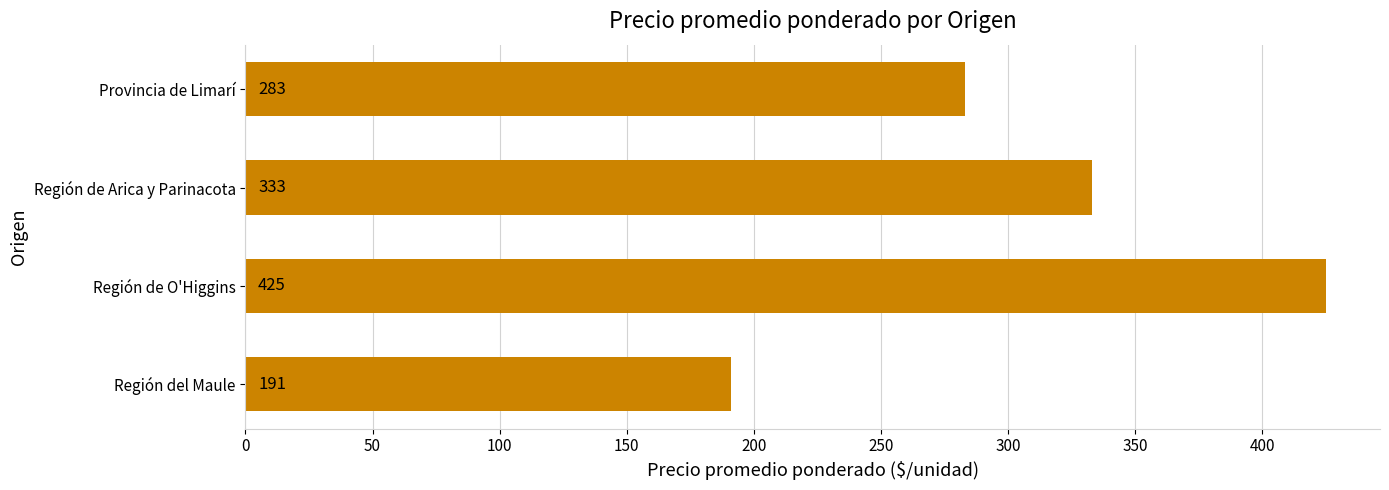

The value at Región de O'Higgins is 575. True or false?

False